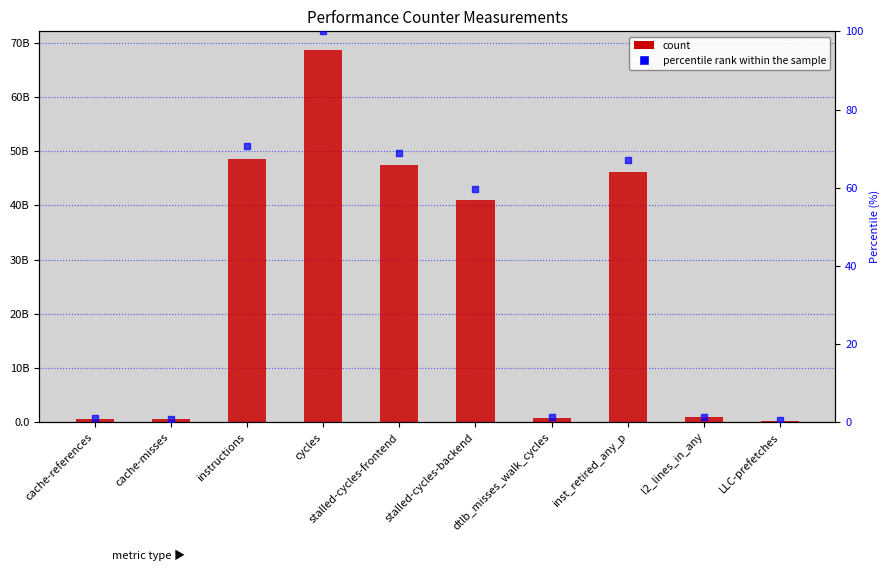

What are all the series names shown in the legend?

count, percentile rank within the sample